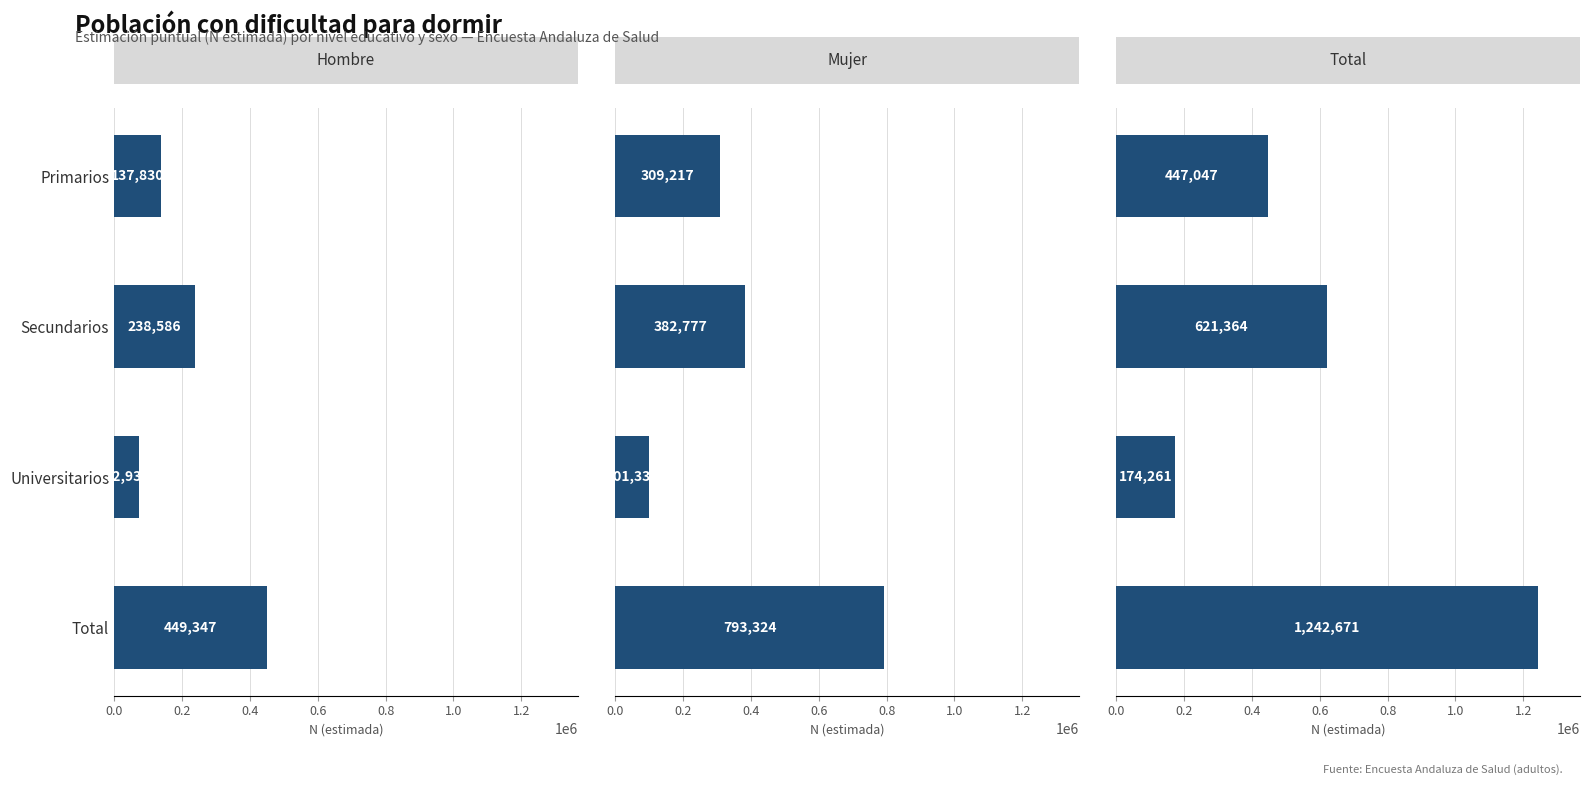

The Total series shows 1242671 at Total. True or false?

True